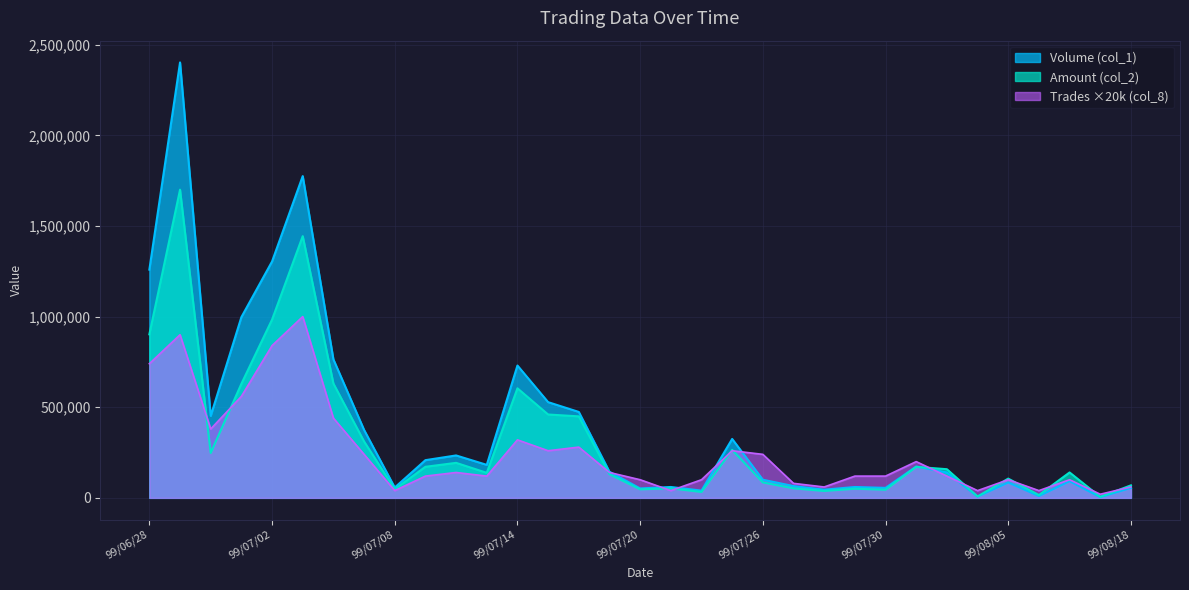

What is the lowest value of the Volume (col_1) series?

4000